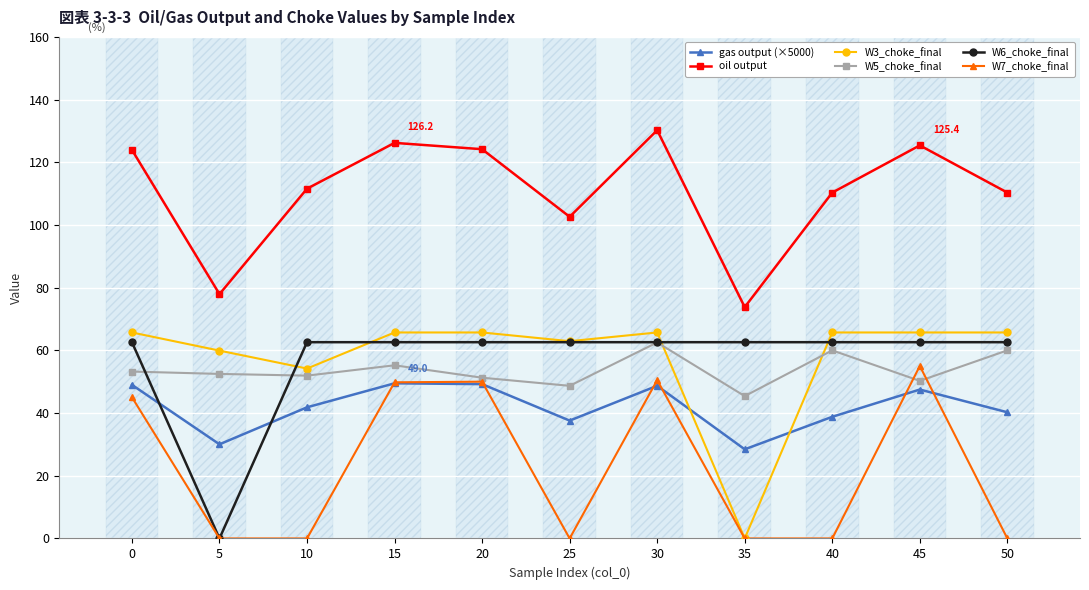

Is the value of W7_choke_final at 35 greater than the value of gas output (×5000) at 45?

No